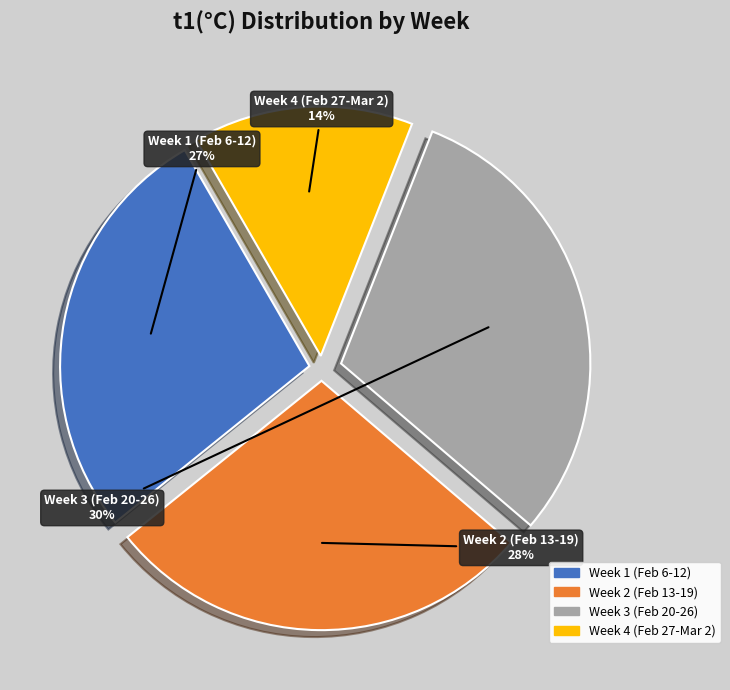

Is there any slice that represents more than half of the pie?

No